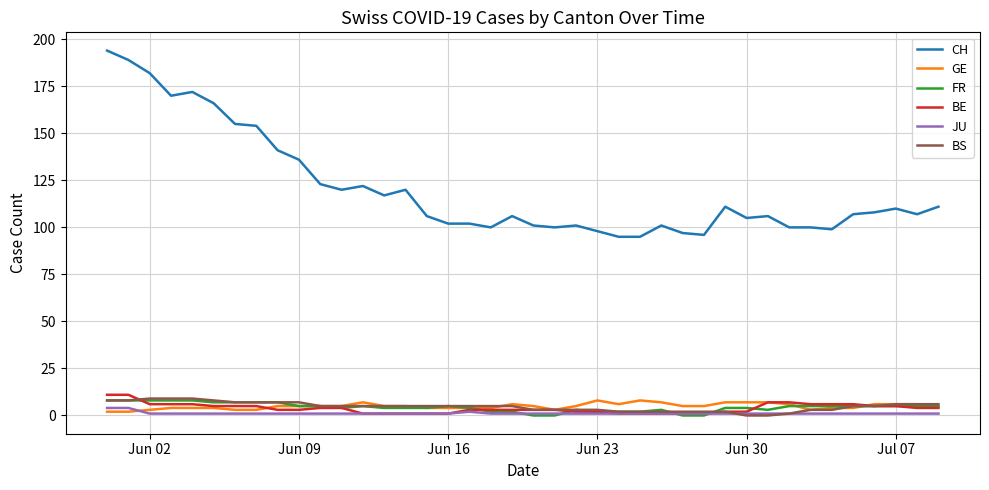

What is the greatest value displayed?

194